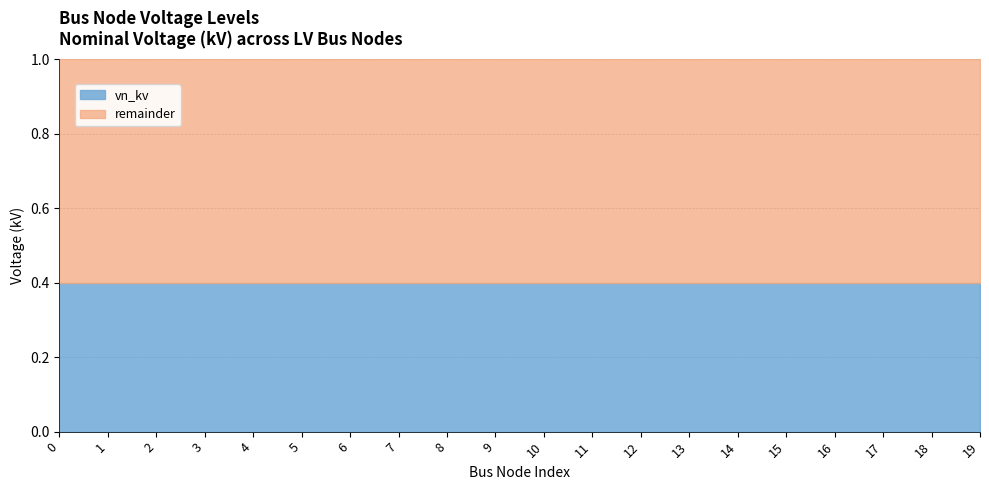

At how many categories does at least one series exceed 0?

20